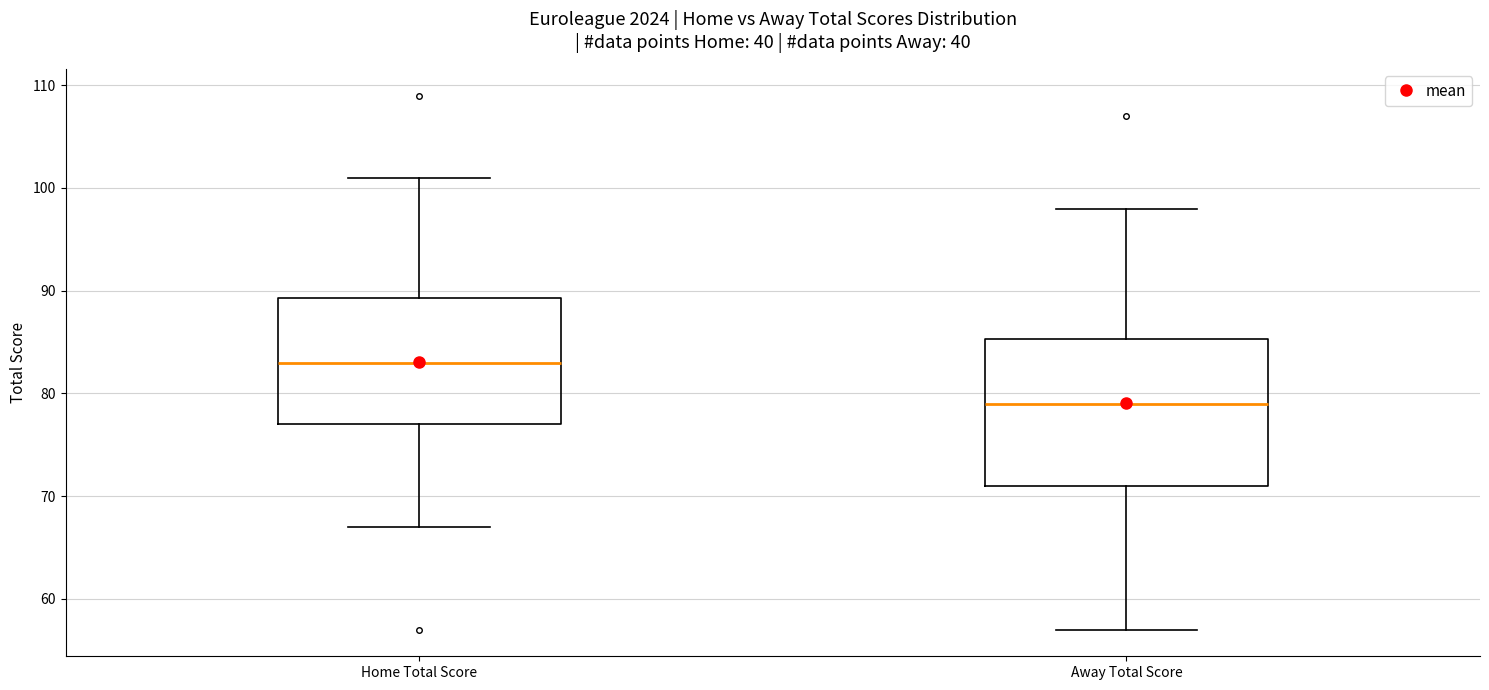

Which box has the lowest median line?

Away Total Score